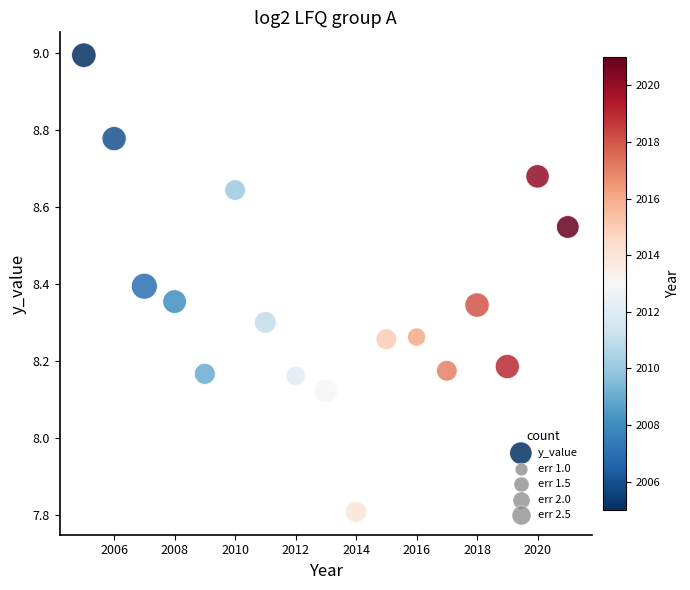

What is the range of X values (max minus min)?

16.0